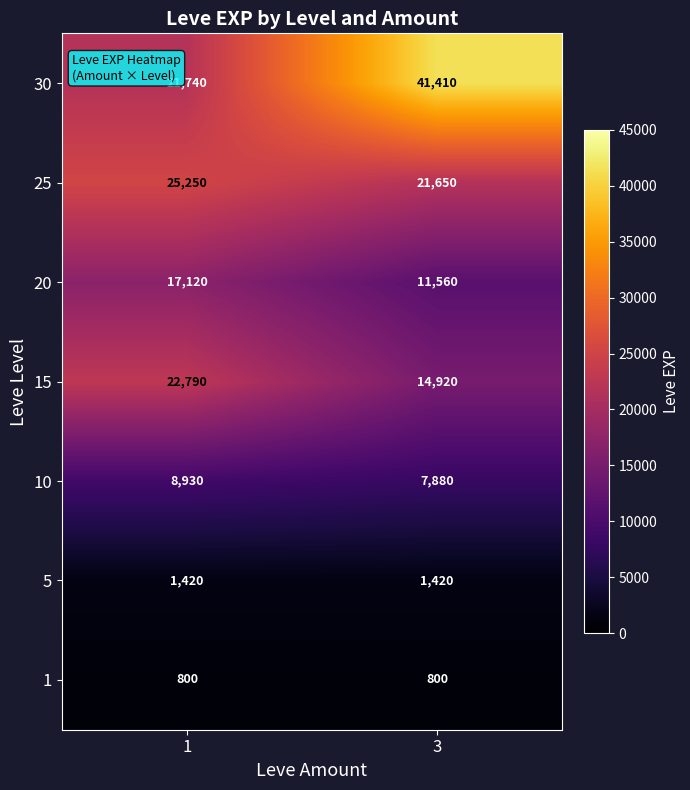

Is it true that 20 equals 8222 at 1?

False